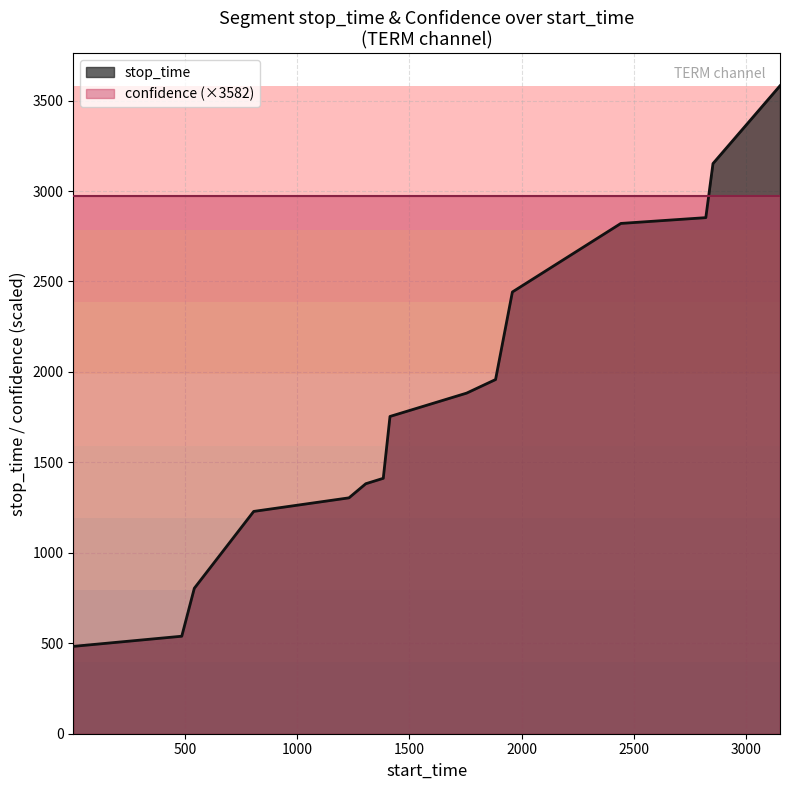

True or false: the data shows 2853 at 2822.

True